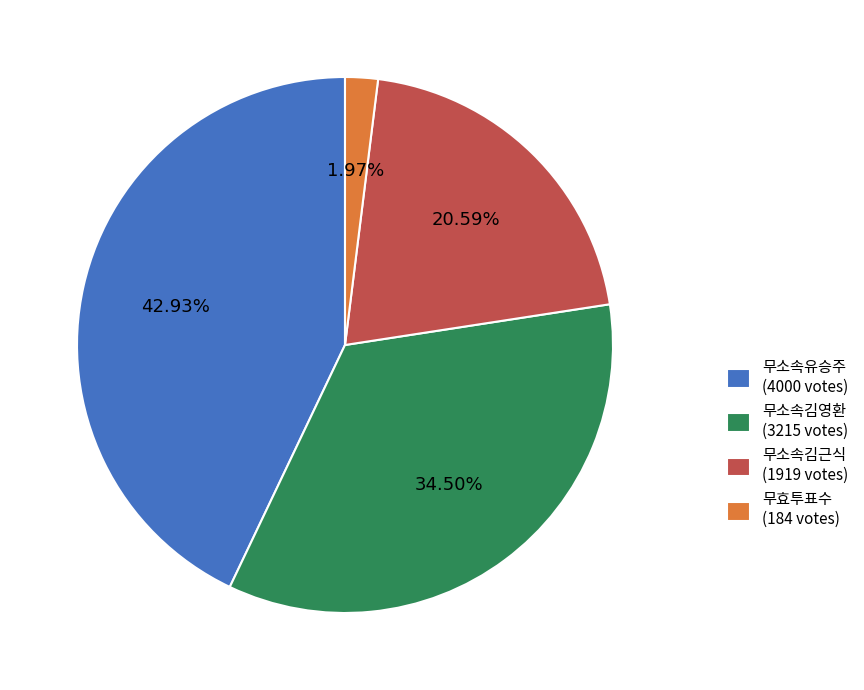

Which slice is the largest?

무소속유승주